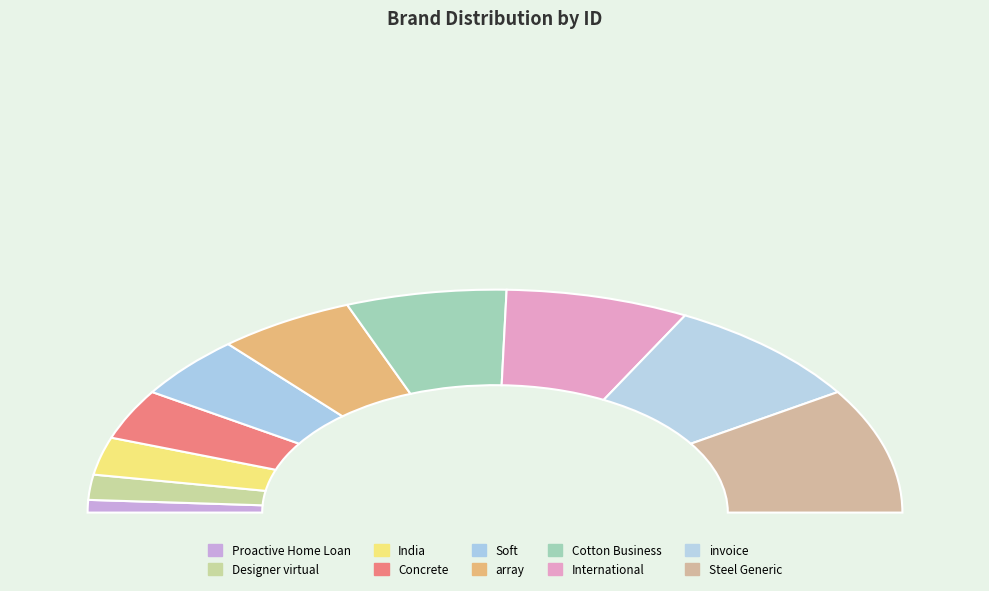

Which has a higher value, Steel Generic Frozen Gloves or Cotton Business-focused?

Steel Generic Frozen Gloves